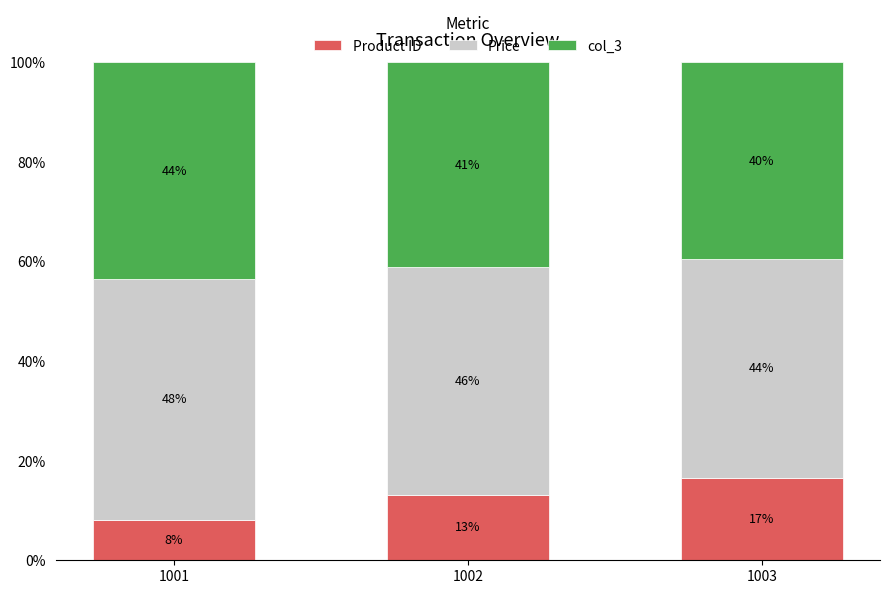

How many bars are there in total?

3